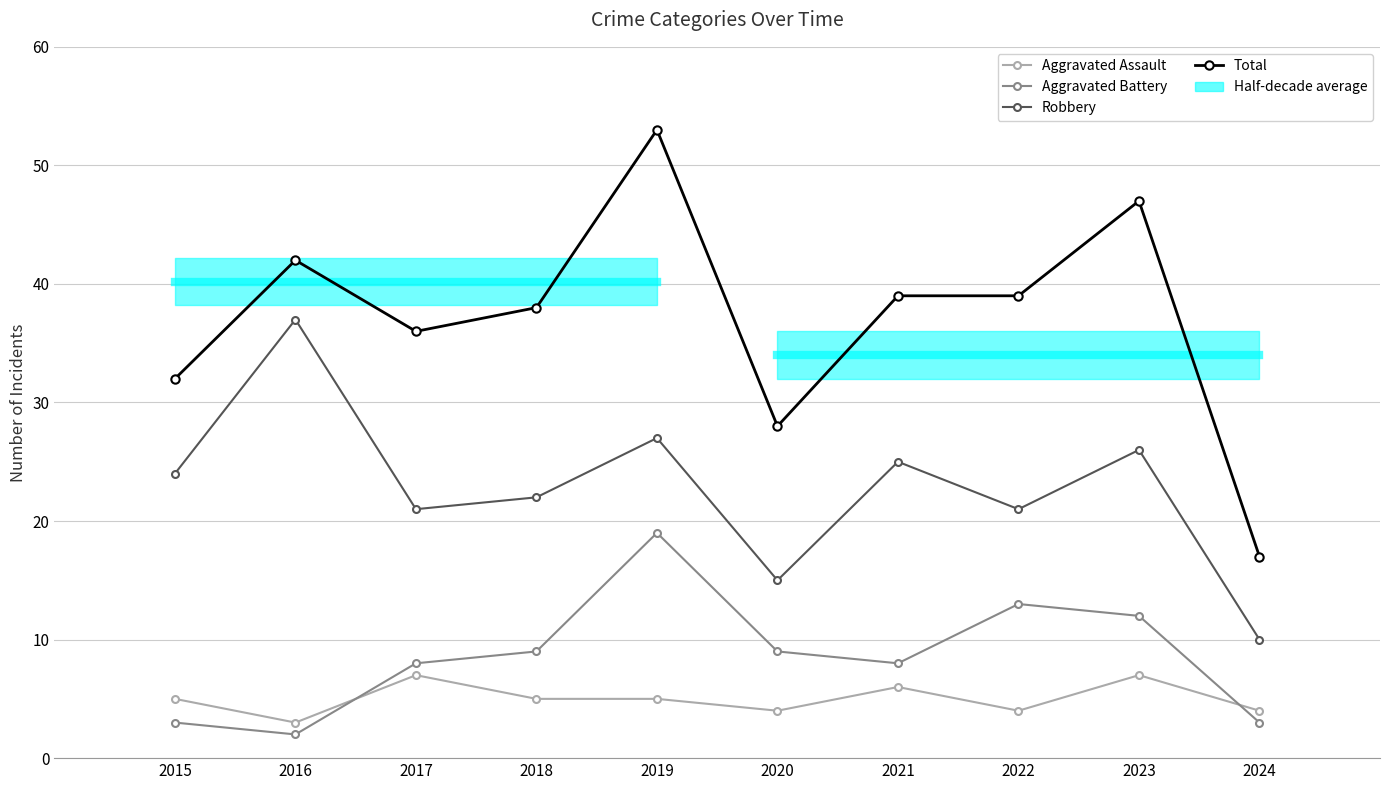

Is the value of Total at 2017 greater than the value of Aggravated Battery at 2015?

Yes